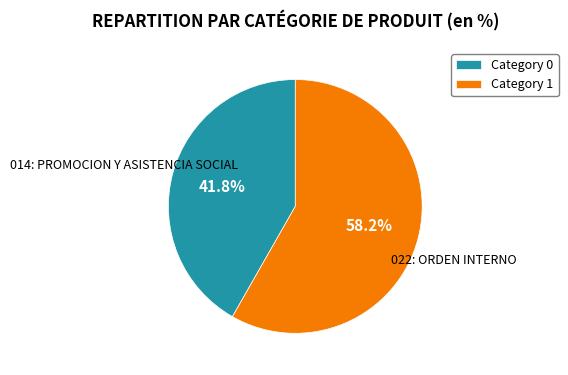

Rank the categories by value from highest to lowest.

022: ORDEN INTERNO, 014: PROMOCION Y ASISTENCIA SOCIAL